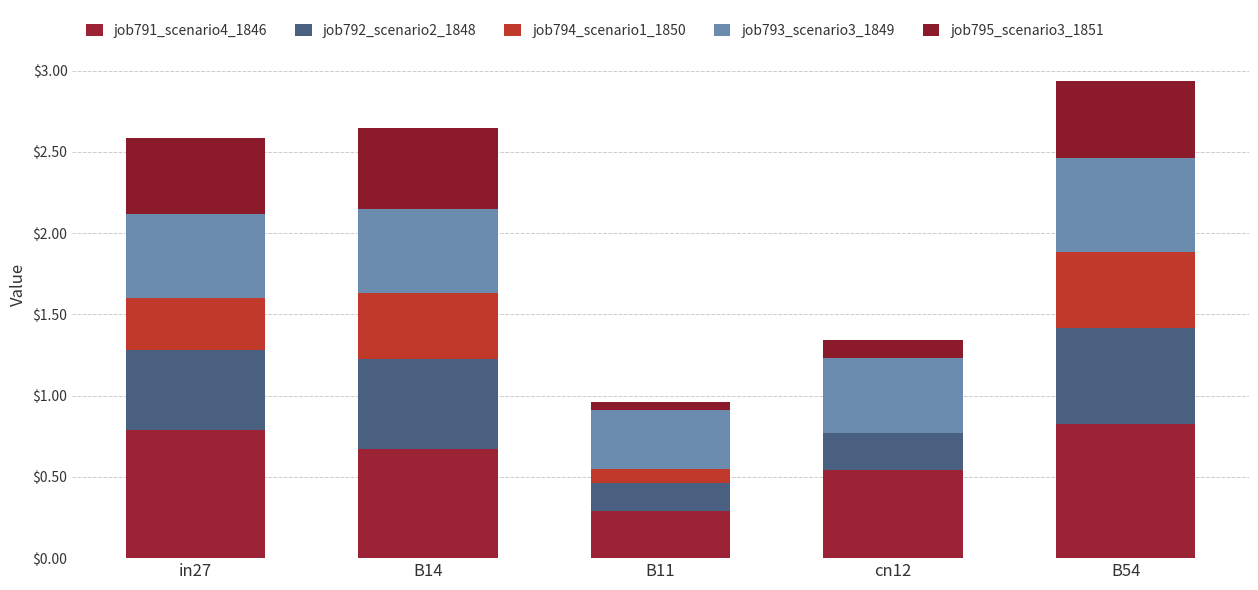

Does the chart contain stacked bars?

Yes